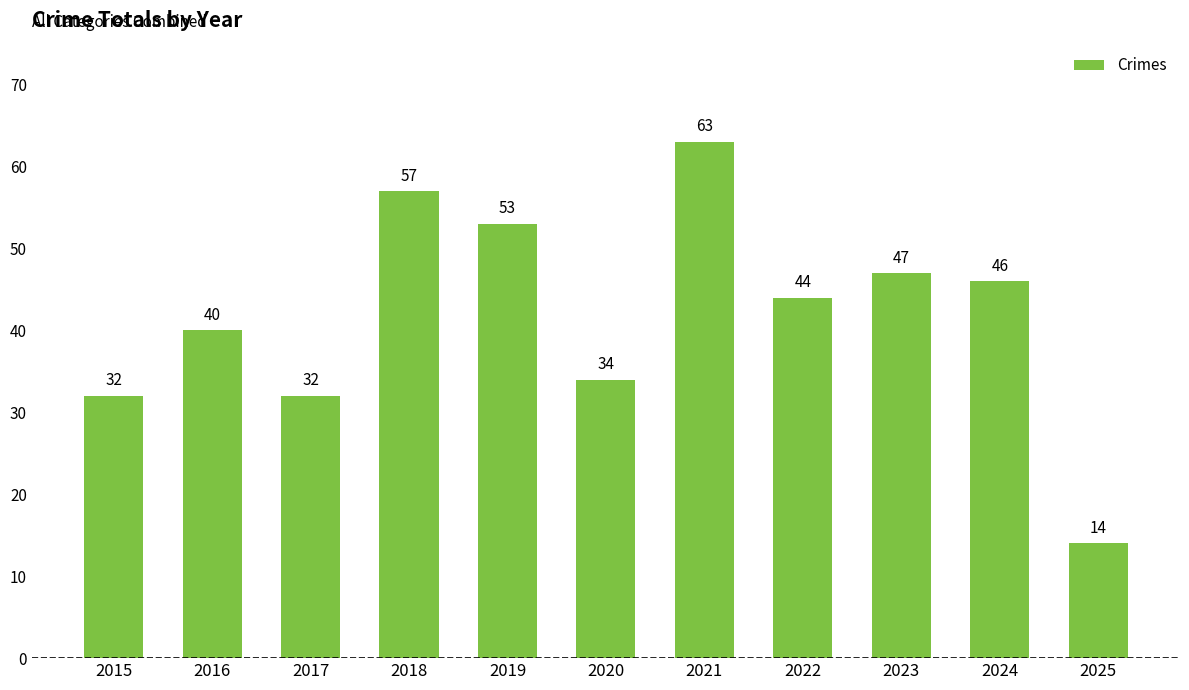

What is the value of the 6th bar from the left?

34